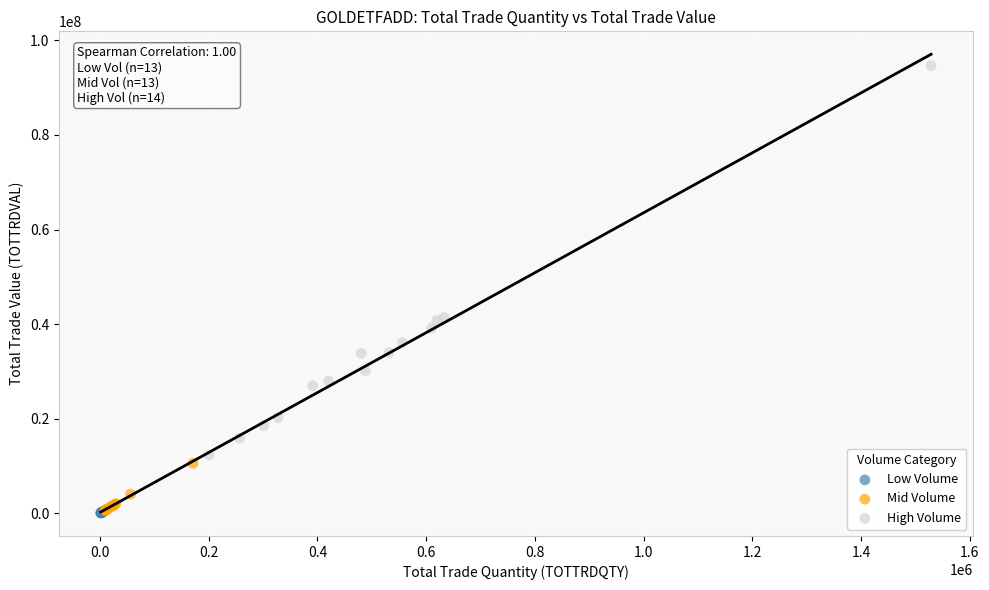

Which series has the largest Y range (max minus min)?

High Volume